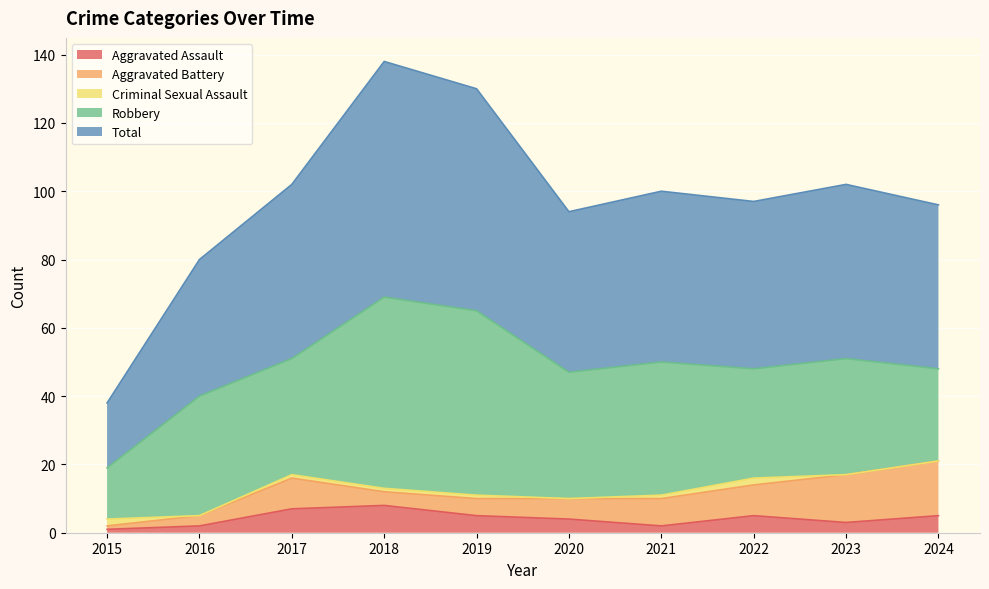

Does the chart display data point markers on the line(s)?

No